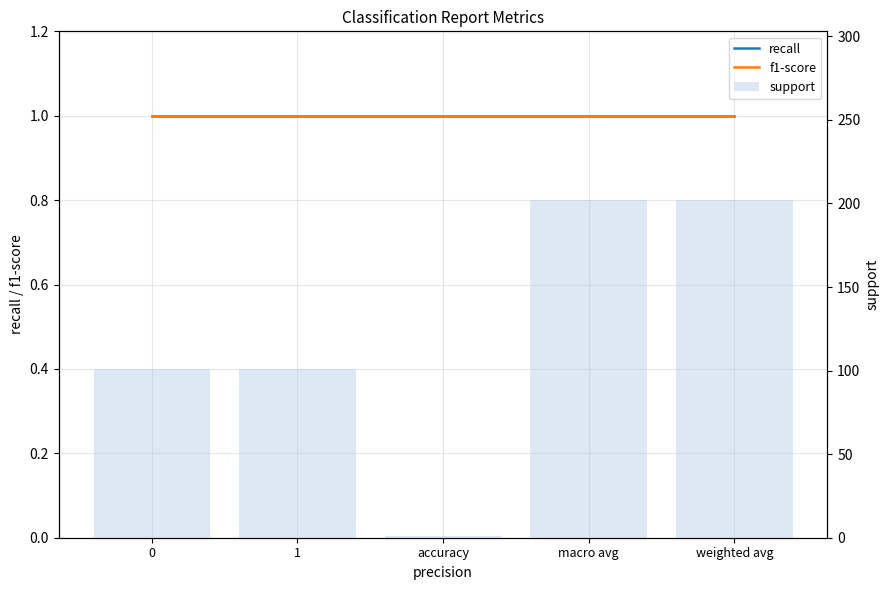

The value of f1-score at macro avg is 1. True or false?

False